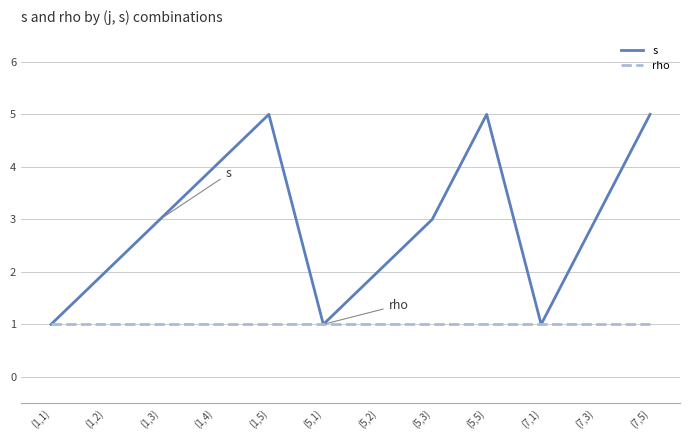

What is the highest value of the rho series?

1